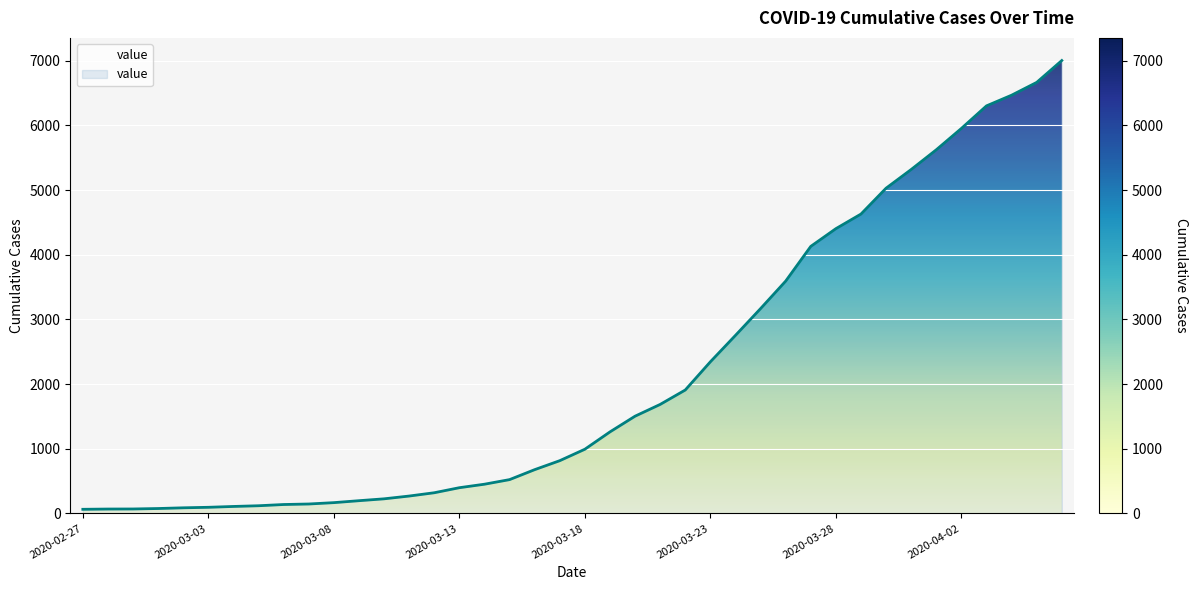

What is the difference between the maximum and minimum values?

6940